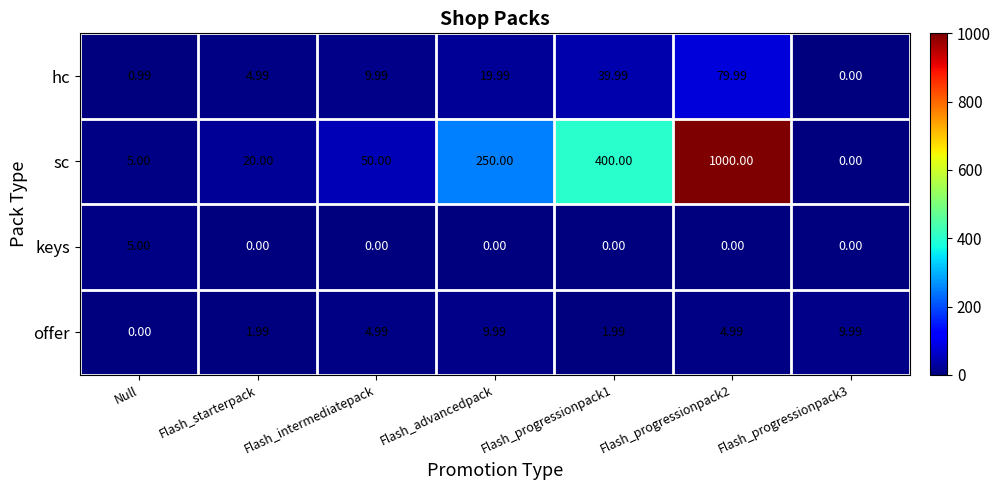

At which label does offer reach its minimum?

Null